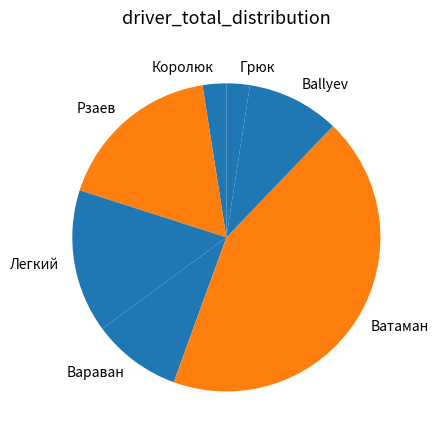

Combined, do Рзаев and Легкий account for over 50%?

No